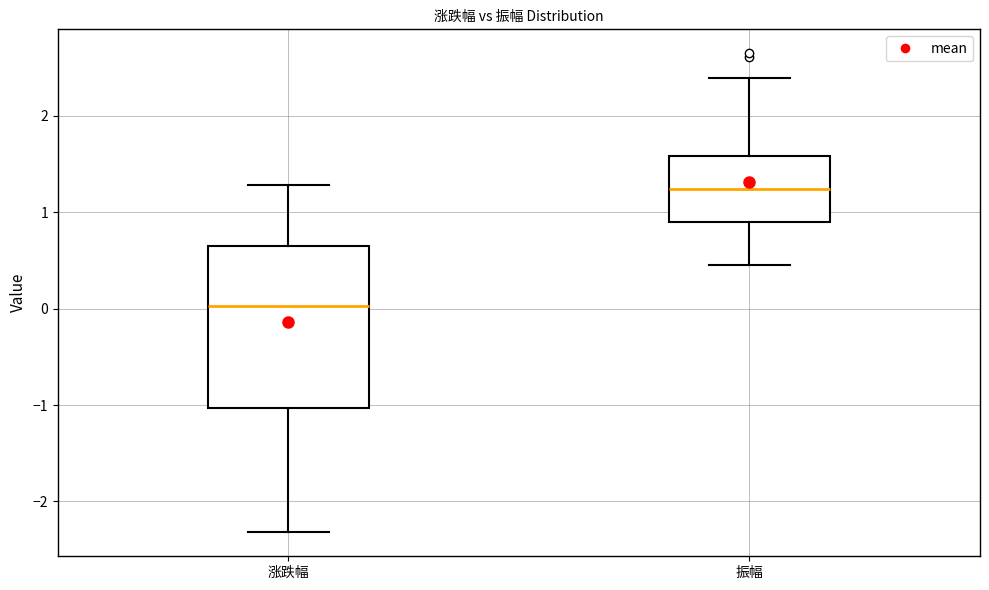

Reading left to right, read every box against the y-axis: the position of its median line, the range the box covers, and the ends of its whiskers. The values are not printed on the chart, so give them approximately, as read against the axis.

涨跌幅: median 0.0, box -1.0 to 0.6, whiskers -2.3 to 1.3
振幅: median 1.2, box 0.9 to 1.6, whiskers 0.5 to 2.4